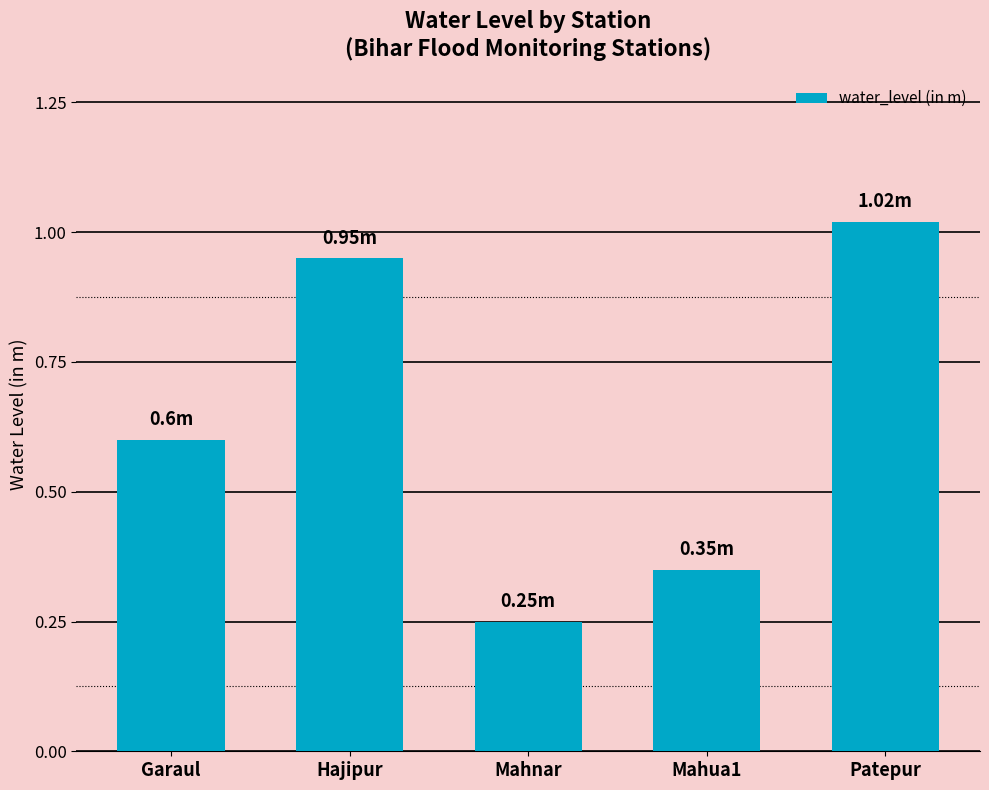

What is the average value?

0.6